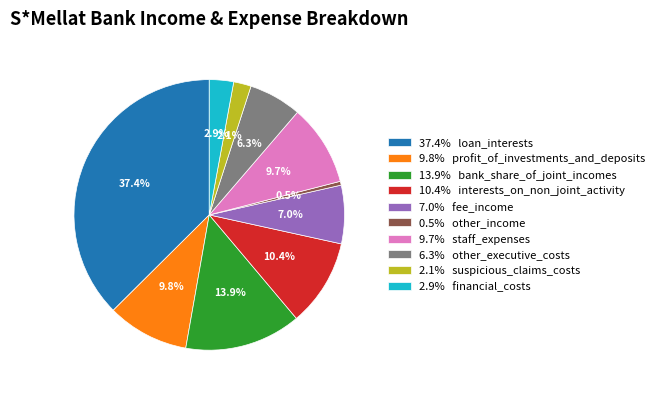

Which has a higher value, 6.3% other_executive_costs or 13.9% bank_share_of_joint_incomes?

13.9% bank_share_of_joint_incomes